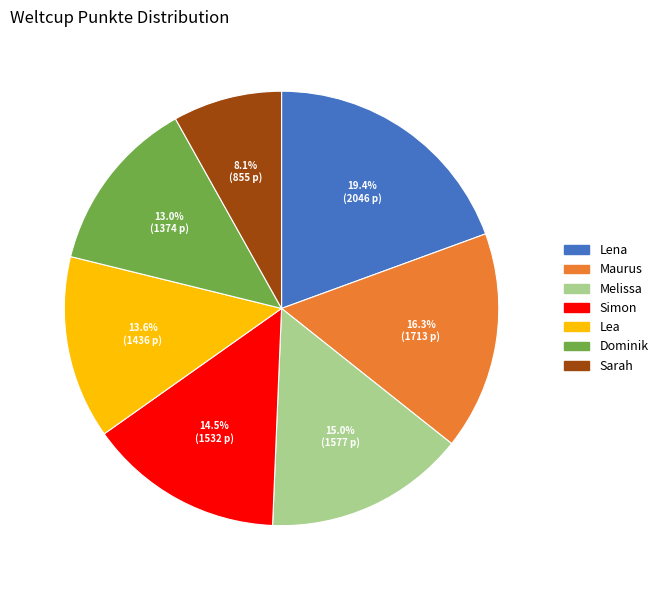

To the nearest percent, what percentage of the pie is Sarah?

8%